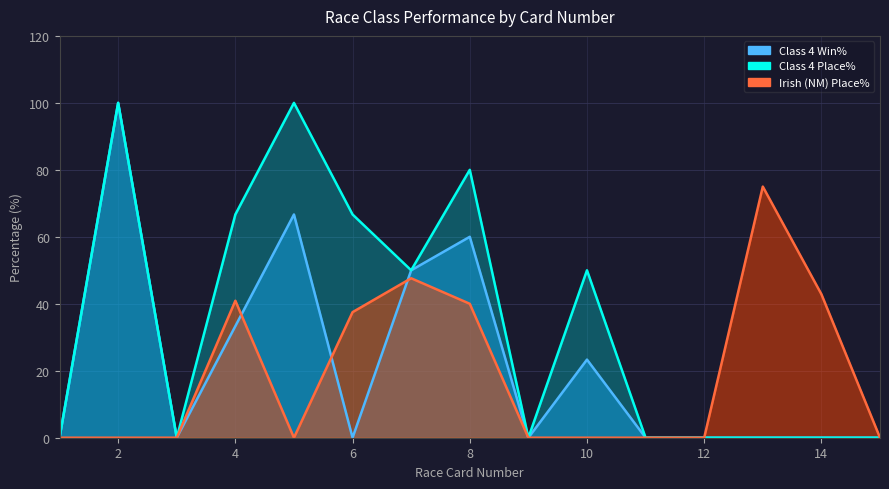

Reading right to left, what are all the values shown in this chart?

Class 4 Win%: 15=0.0	14=0.0	13=0.0	12=0.0	11=0.0	10=23.3	9=0.0	8=60.0	7=50.0	6=0.0	5=66.7	4=33.3	3=0.0	2=100.0	1=0.0
Class 4 Place%: 15=0.0	14=0.0	13=0.0	12=0.0	11=0.0	10=50.0	9=0.0	8=80.0	7=50.0	6=66.7	5=100.0	4=66.7	3=0.0	2=100.0	1=0.0
Irish (NM) Place%: 15=0.0	14=42.9	13=75.0	12=0.0	11=0.0	10=0.0	9=0.0	8=40.0	7=47.6	6=37.5	5=0.0	4=40.9	3=0.0	2=0.0	1=0.0